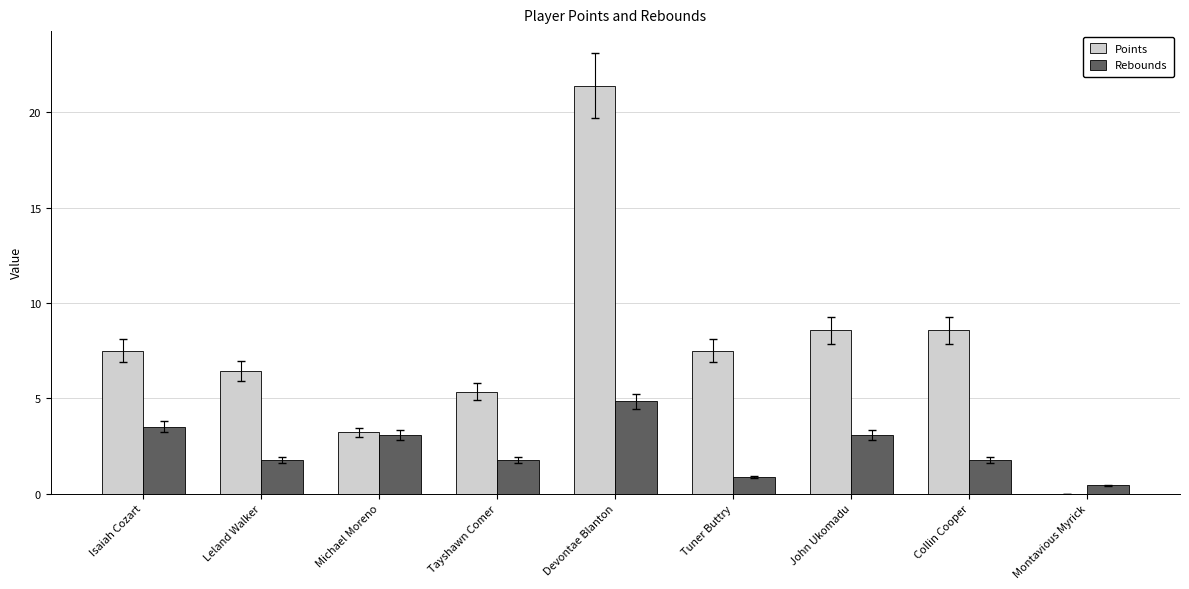

What is the highest value of the Points series?

21.4